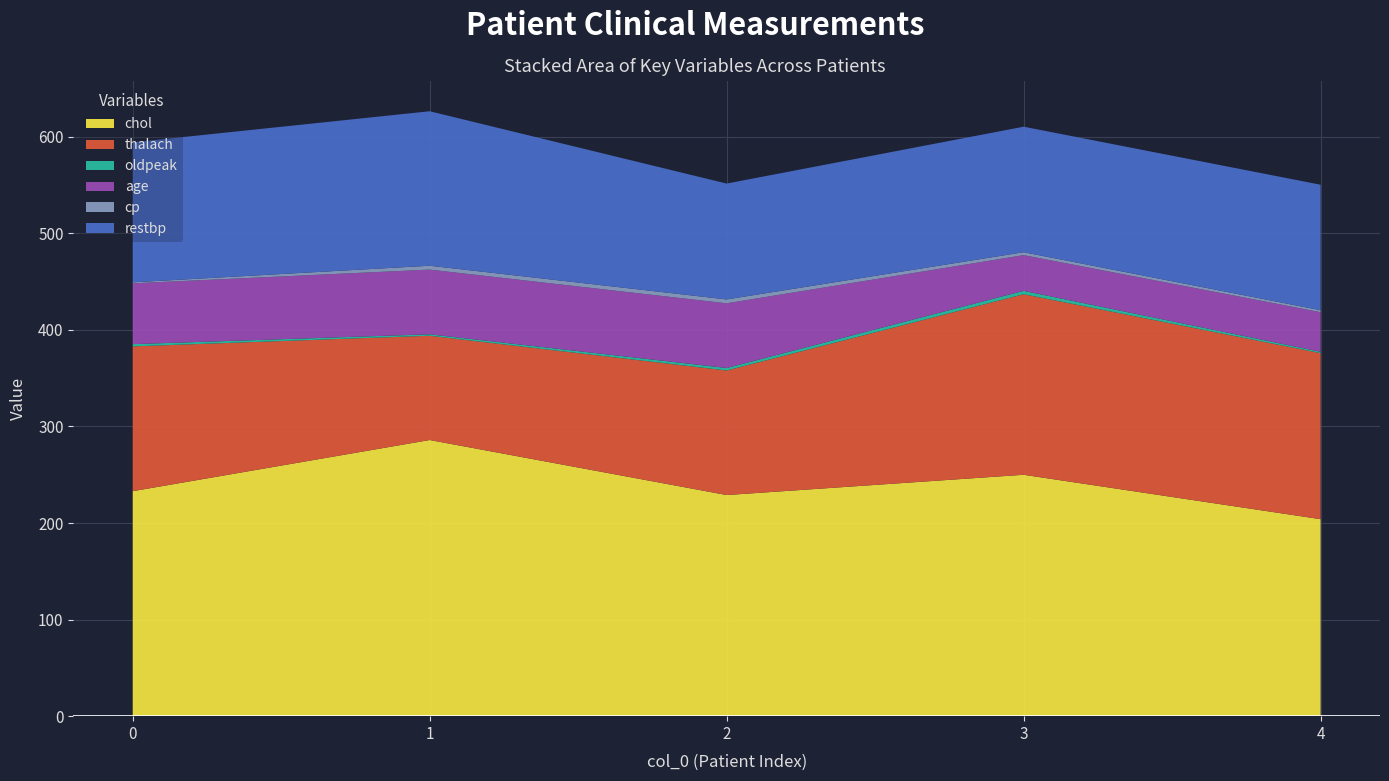

Reading right to left, what are all the values shown in this chart?

chol: 204.0	250.0	229.0	286.0	233.0
thalach: 172.0	187.0	129.0	108.0	150.0
oldpeak: 1.4	3.5	2.6	1.5	2.3
age: 41.0	37.0	67.0	67.0	63.0
cp: 2.0	3.0	4.0	4.0	1.0
restbp: 130.0	130.0	120.0	160.0	145.0